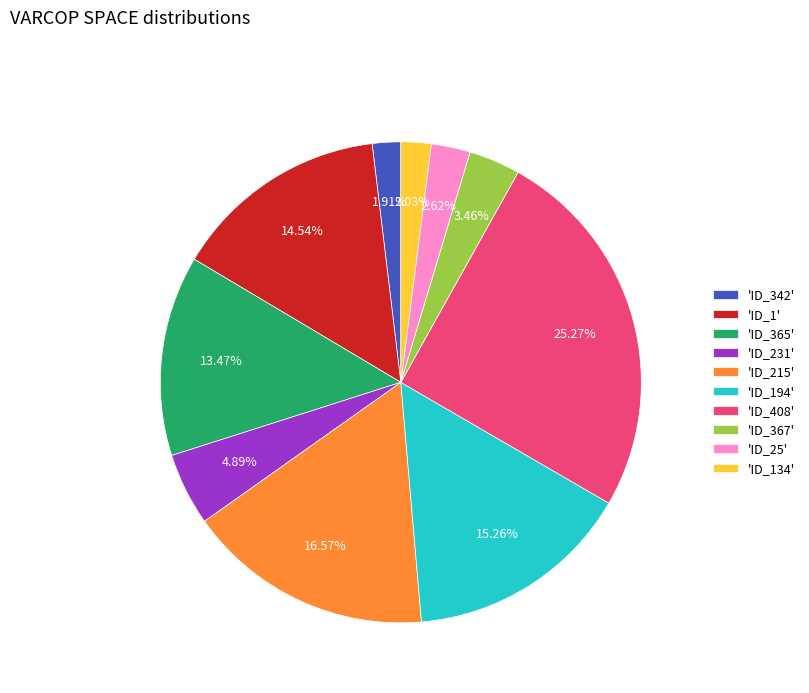

Which category has the biggest portion of the pie?

'ID_408'